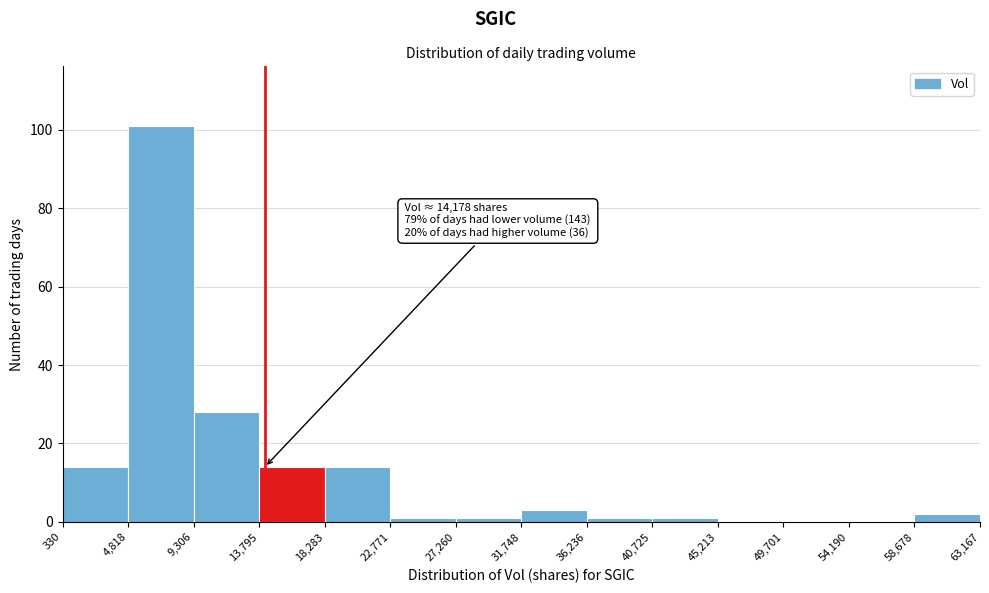

Which range on the x-axis has the tallest bar?

4,818 to 9,306